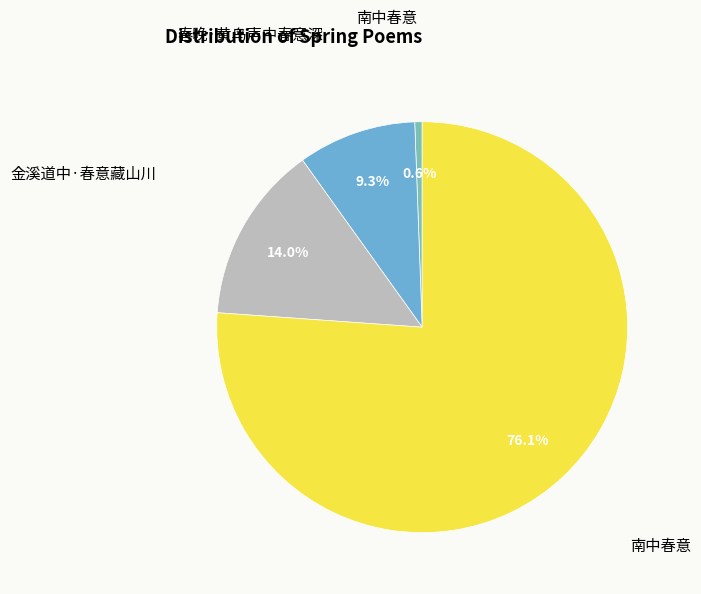

Is there any slice that represents more than half of the pie?

Yes